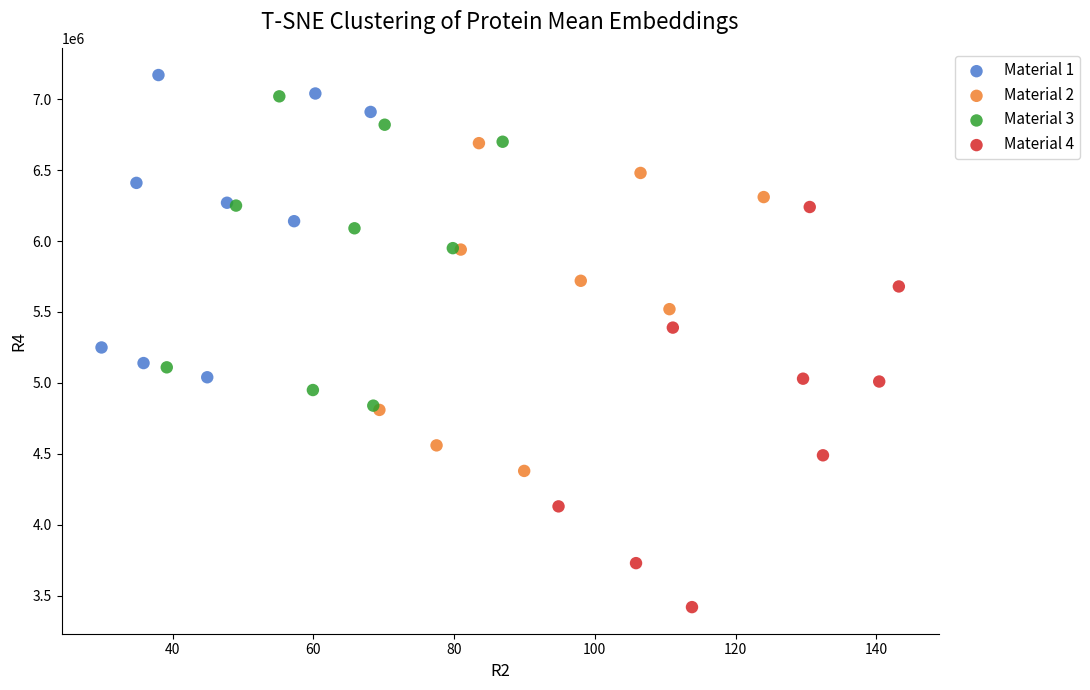

Which series has the widest spread of Y values?

Material 4